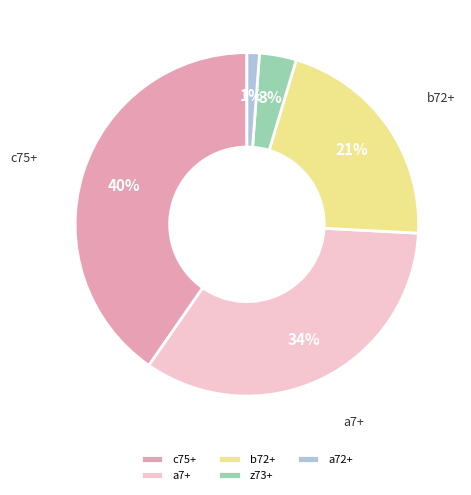

Is c75+ the majority of the pie?

No